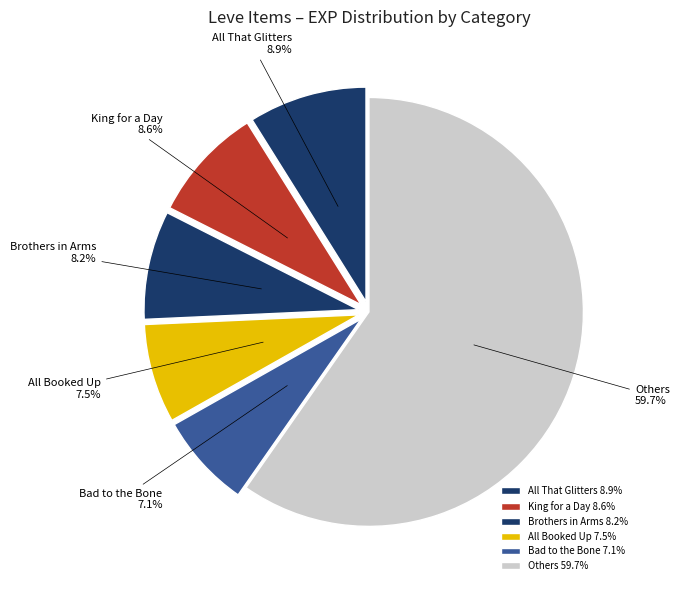

Count the number of slices in the pie.

6